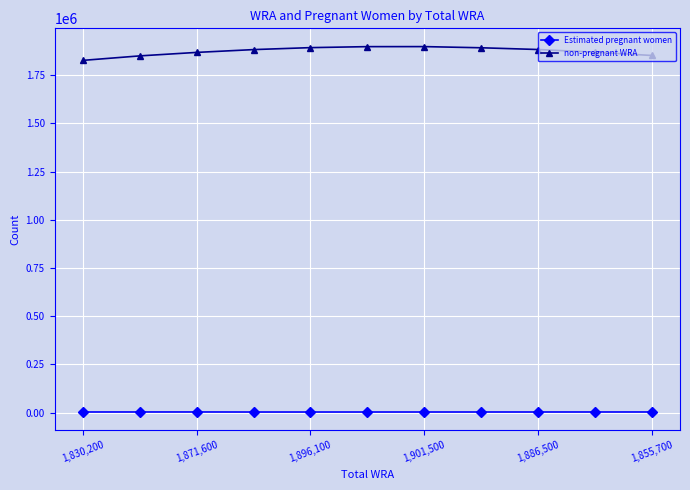

List the series in order of their overall mean, highest first.

non-pregnant WRA, Estimated pregnant women